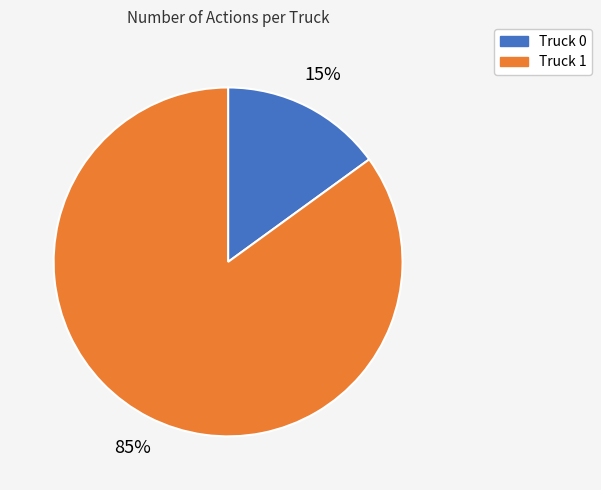

What percentage is the Truck 0 slice, to the nearest percent?

15%